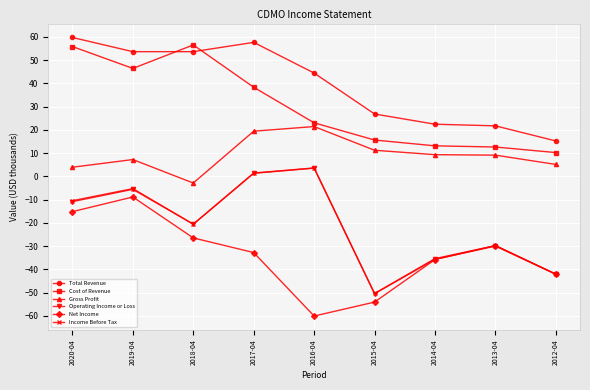

At how many categories does at least one series exceed 23?

6